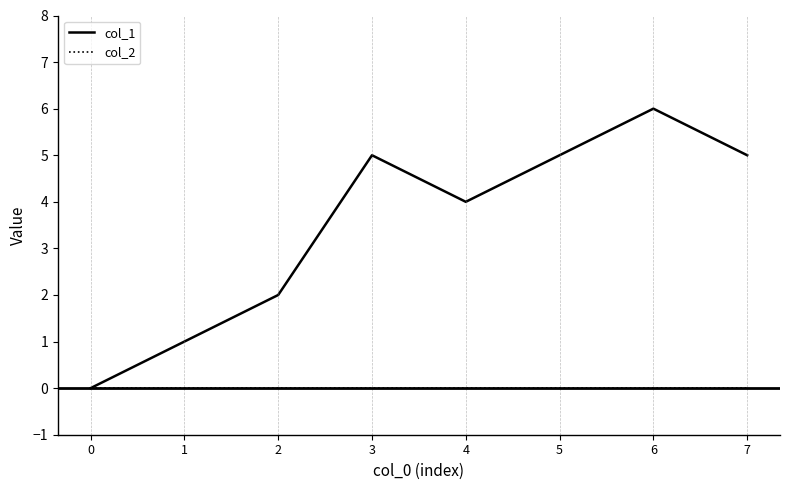

Count the number of data series in this chart.

2